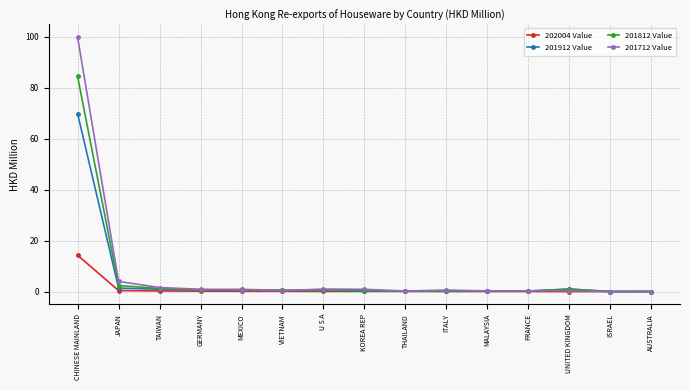

What is the label of the 1st point from the left?

CHINESE MAINLAND